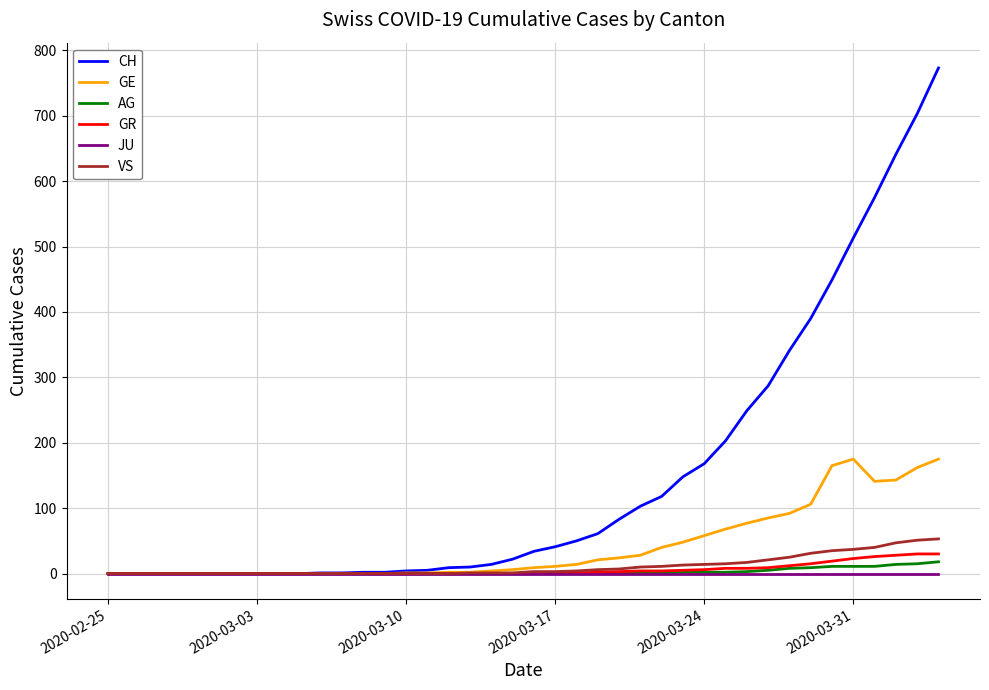

How many lines are shown in the chart?

6